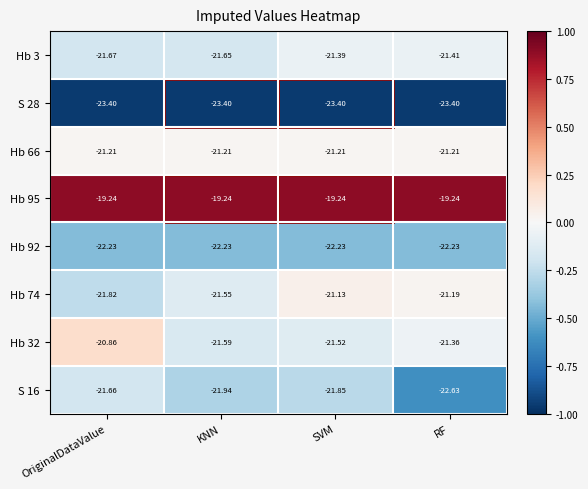

Is the value of S 16 at OriginalDataValue greater than the value of Hb 66 at KNN?

No